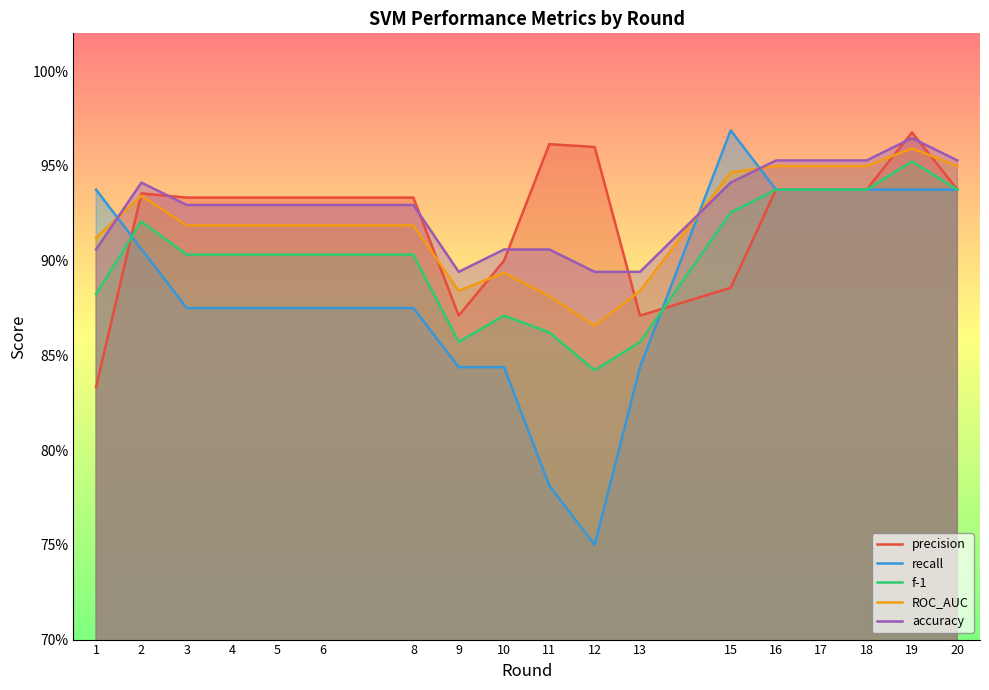

What is the difference between the maximum and minimum values in the ROC_AUC series?

0.1